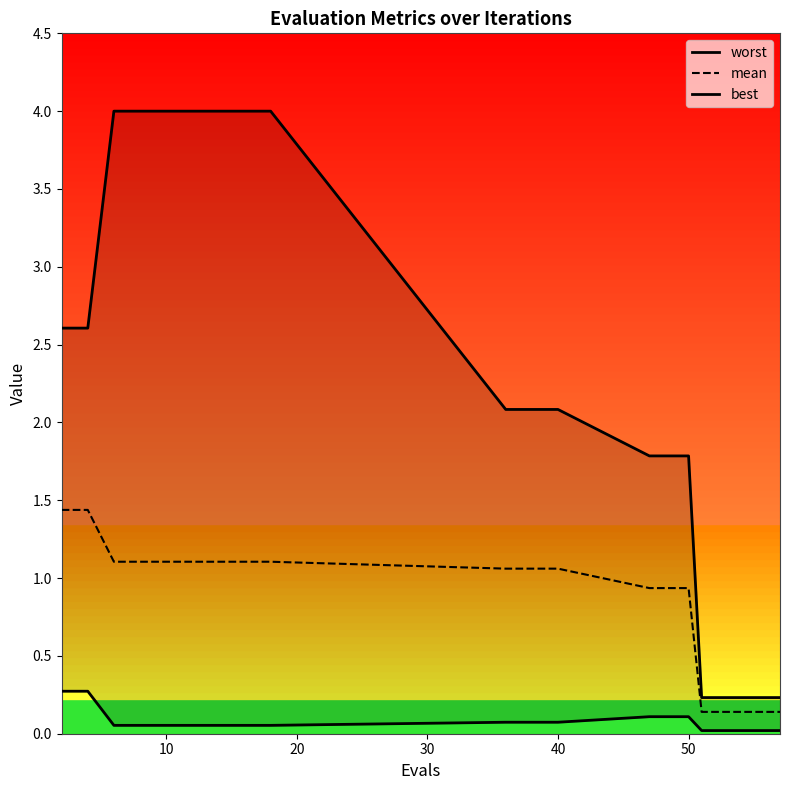

Reading right to left, list all the values displayed in this chart.

worst: 0.2	0.2	0.2	0.2	0.2	1.8	1.8	1.8	2.1	2.1	2.1	4.0	4.0	4.0	4.0	4.0	4.0	4.0	2.6	2.6
mean: 0.1	0.1	0.1	0.1	0.1	0.9	0.9	0.9	1.1	1.1	1.1	1.1	1.1	1.1	1.1	1.1	1.1	1.1	1.4	1.4
best: 0.0	0.0	0.0	0.0	0.0	0.1	0.1	0.1	0.1	0.1	0.1	0.1	0.1	0.1	0.1	0.1	0.1	0.1	0.3	0.3